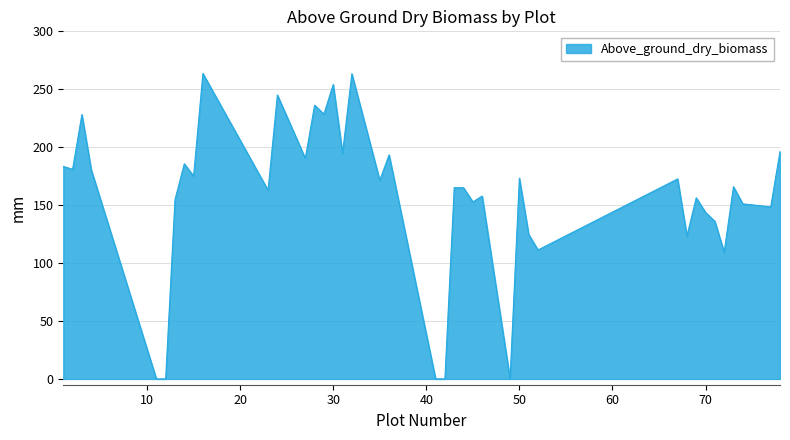

How many interior local peaks (higher than both neighbors) does the data have?

14